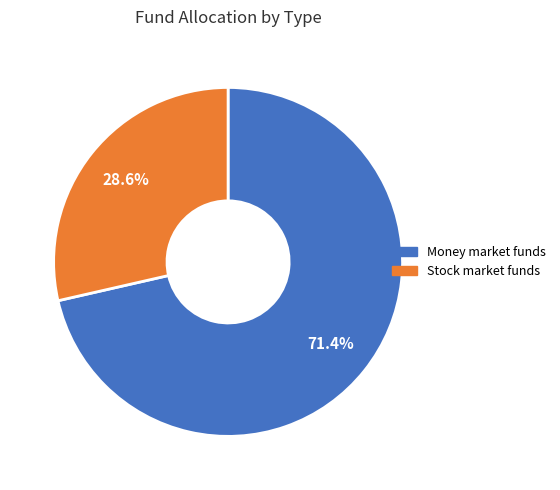

Count the number of slices in the pie.

2